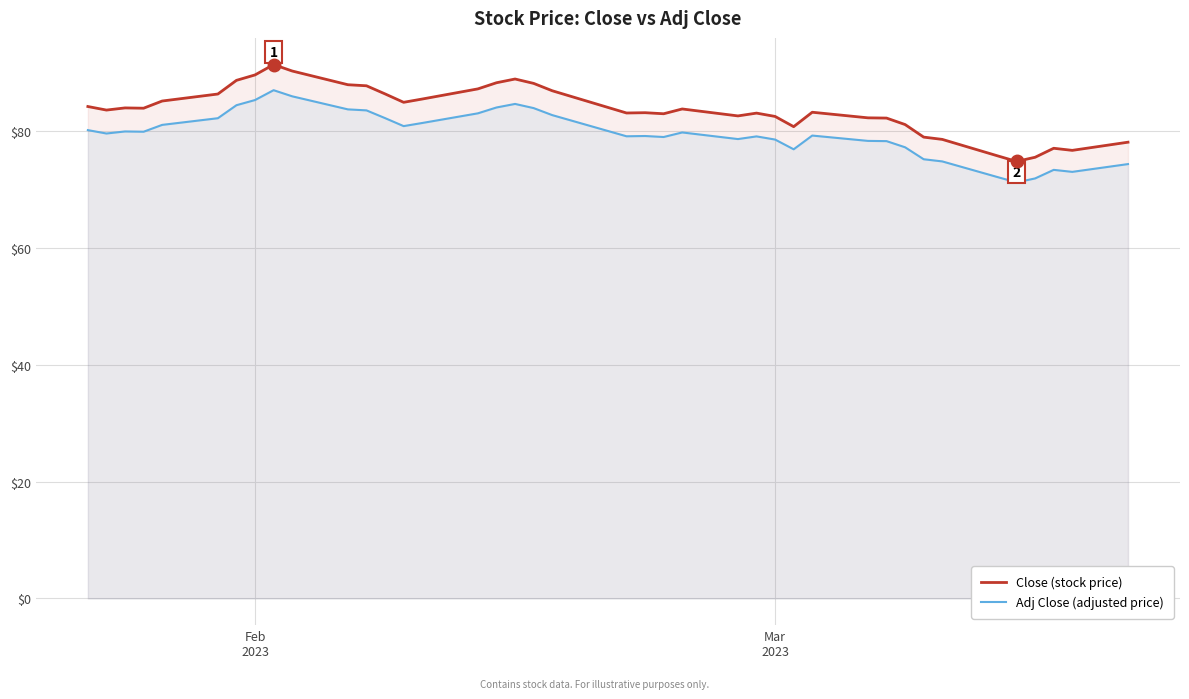

True or false: Close (stock price) and Adj Close (adjusted price) cross at least once.

False